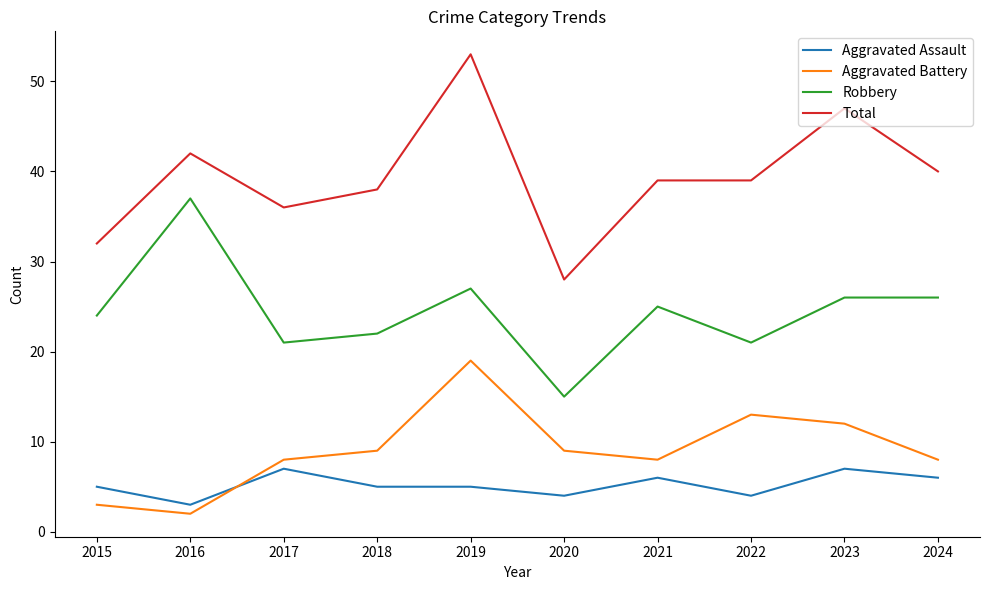

What is the average value of the Aggravated Assault series?

5